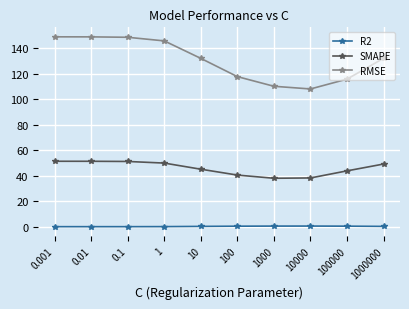

What is the maximum value shown in the chart?

148.9